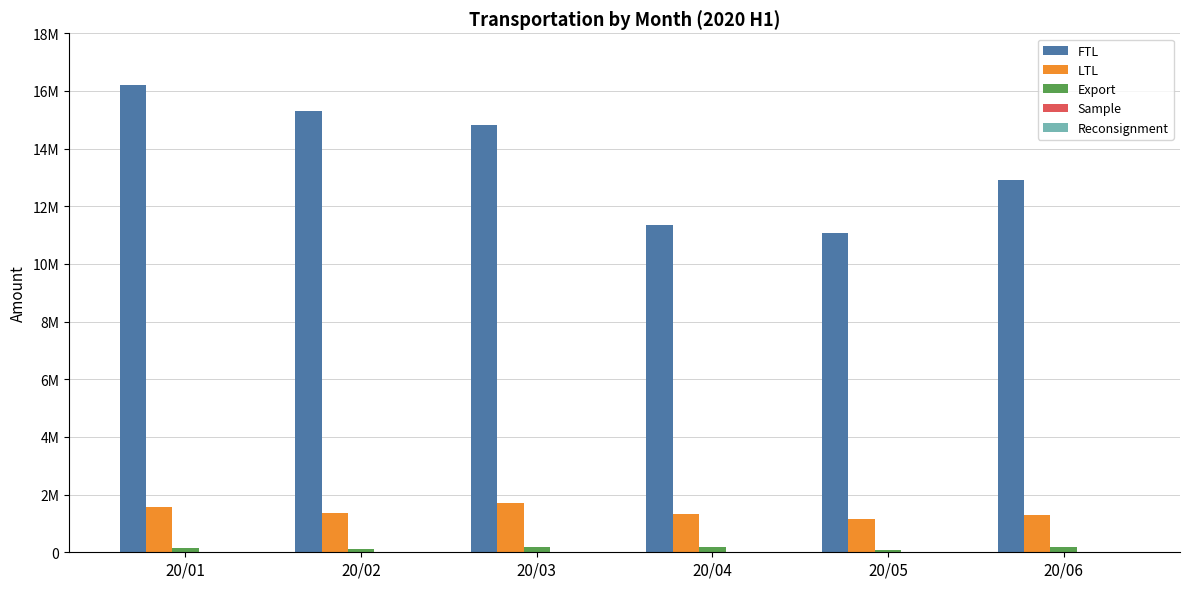

What is the difference between the maximum and minimum values in the Sample series?

9033.2